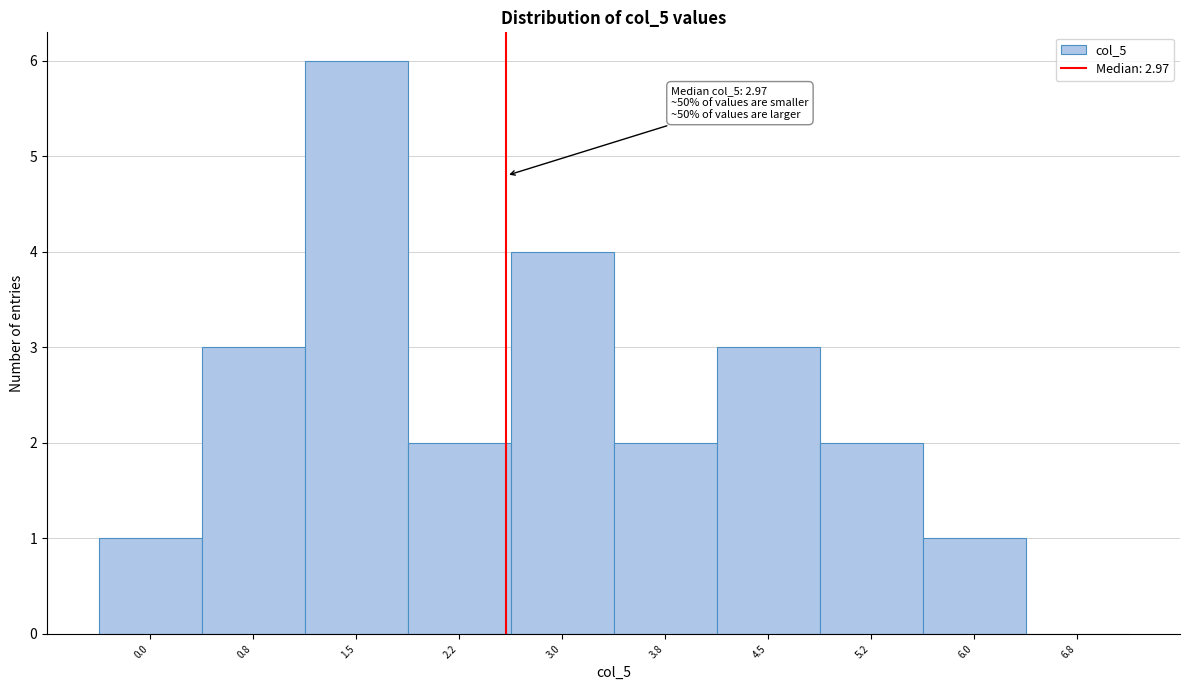

Reading right to left, extract all data points from this chart.

6.8=0	6.0=1	5.2=2	4.5=3	3.8=2	3.0=4	2.2=2	1.5=6	0.8=3	0.0=1